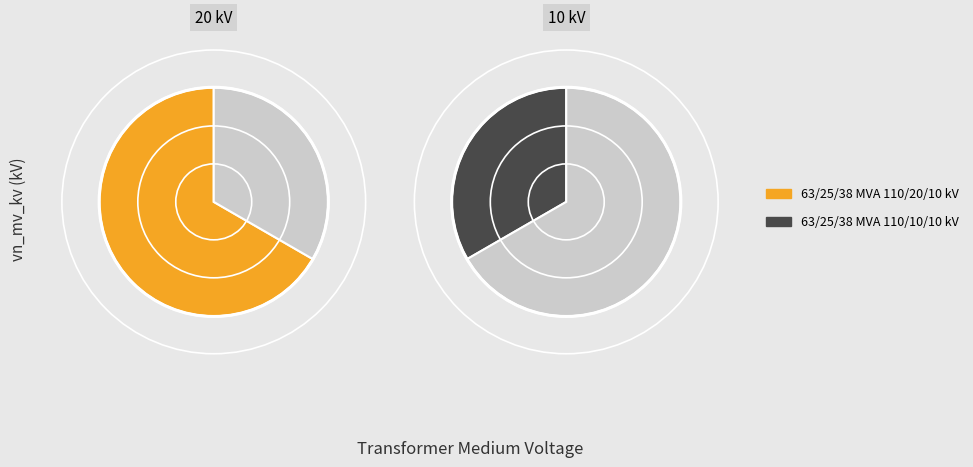

To the nearest percent, what is the difference between the largest and smallest slice percentages?

33%